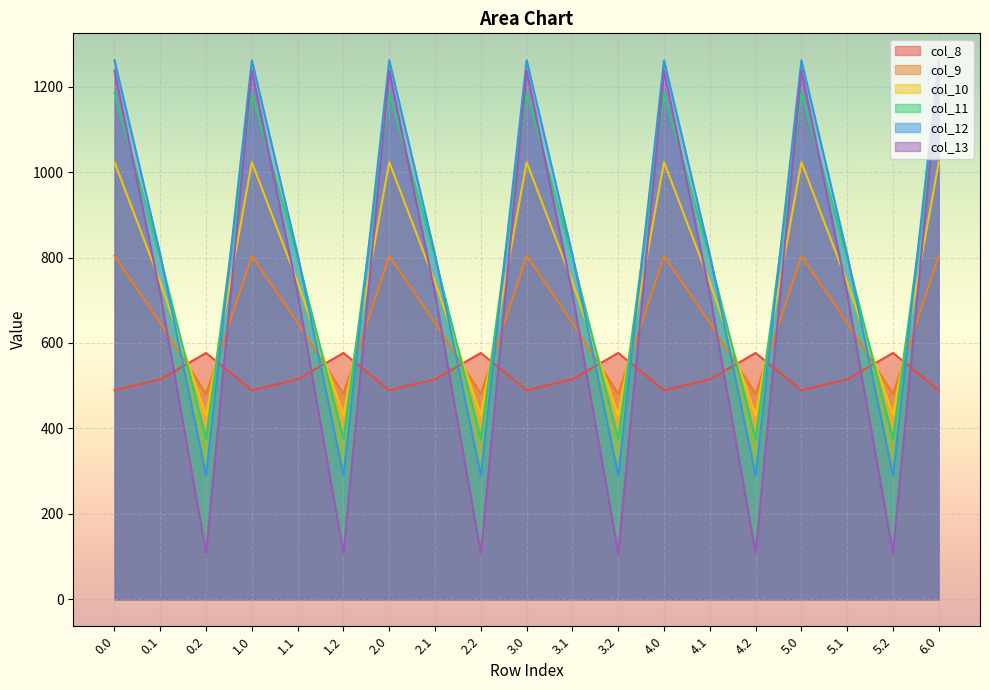

What is the highest value of the col_8 series?

576.6